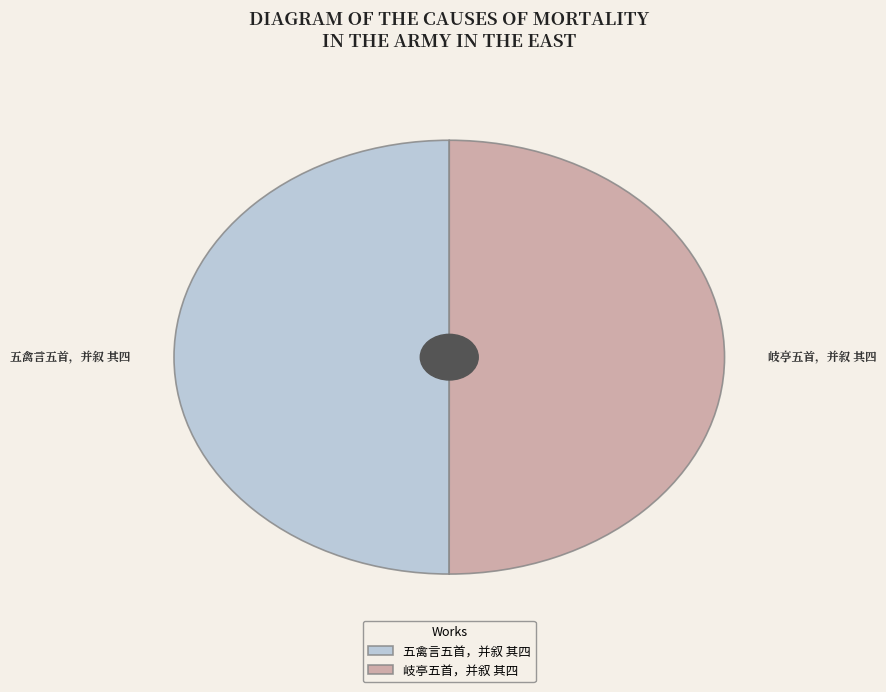

To the nearest percent, what is the average slice percentage?

50%